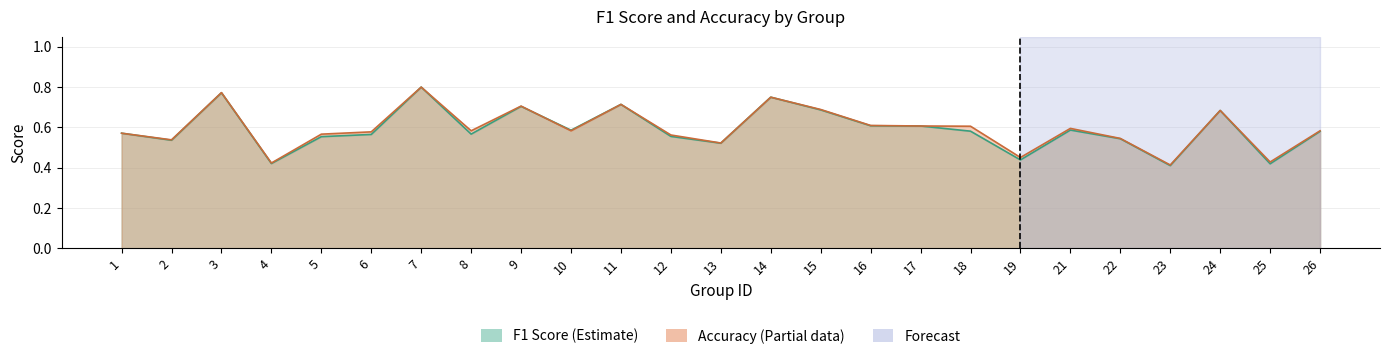

What is the greatest value displayed?

0.8